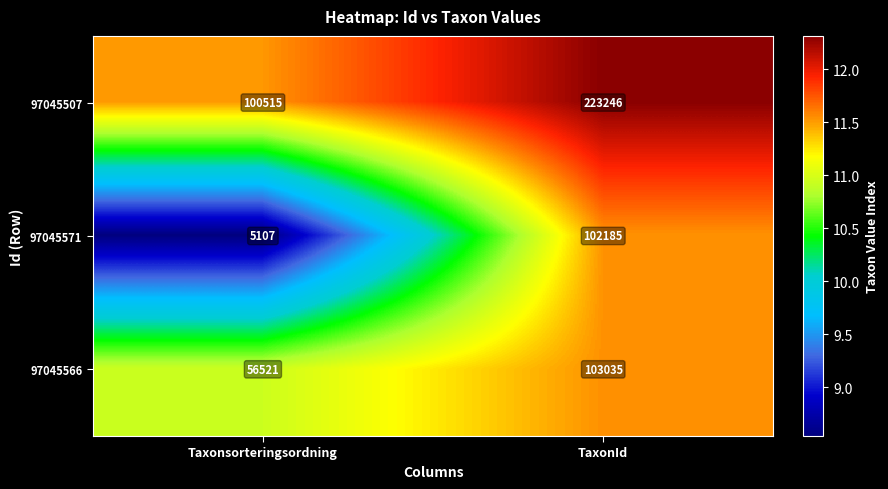

At which label is 97045507 closest to 161880?

Taxonsorteringsordning